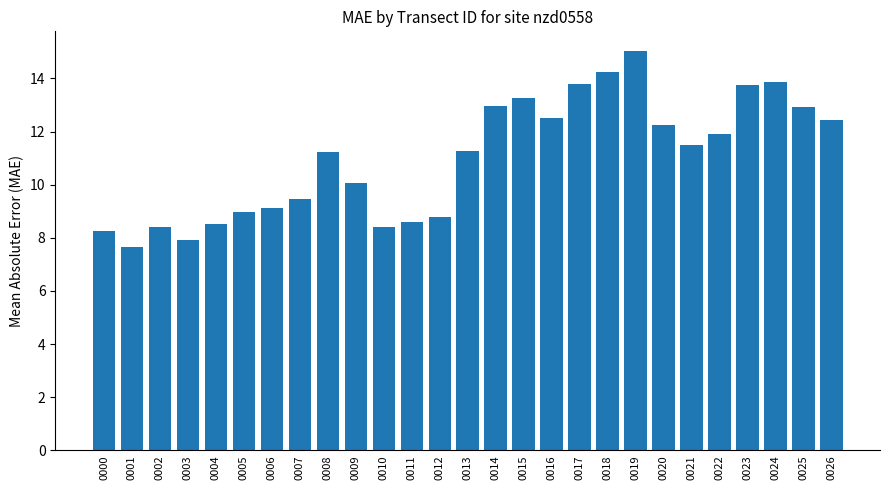

At which category does the chart reach its peak across all series?

0019